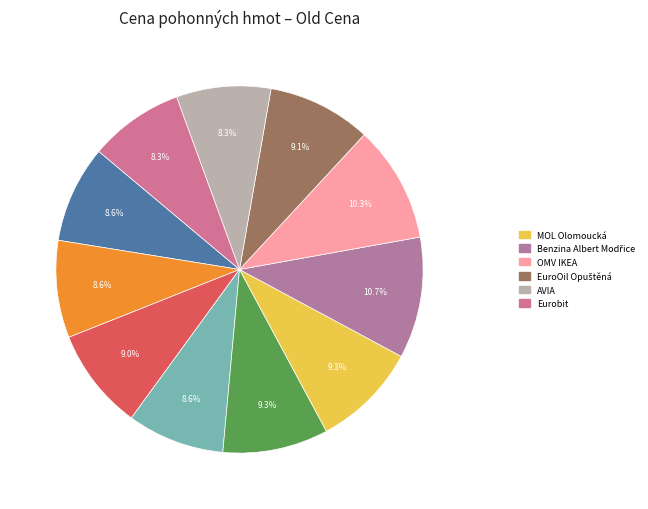

Count the number of slices in the pie.

11